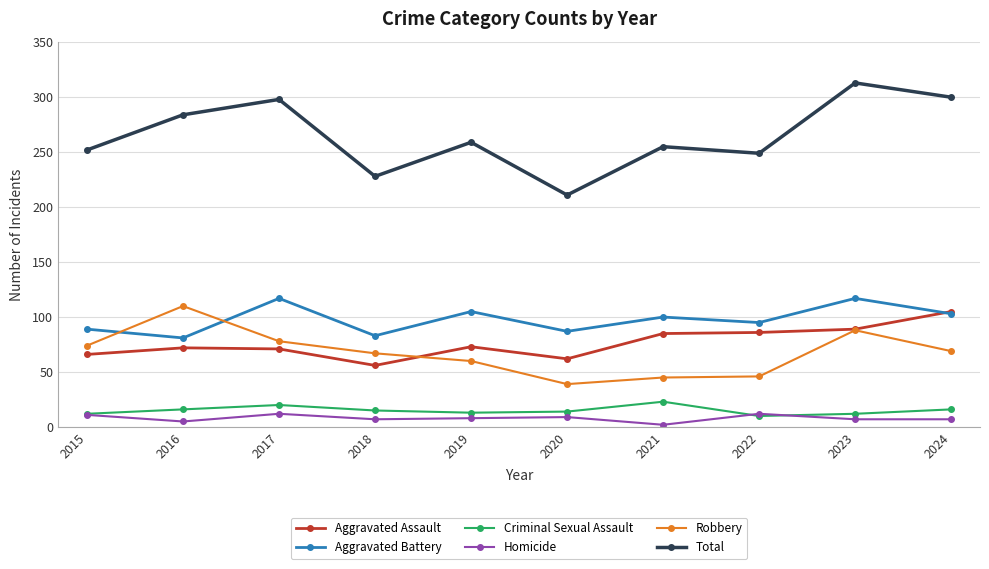

What is the sum of the Aggravated Assault values at 2021 and 2016?

157